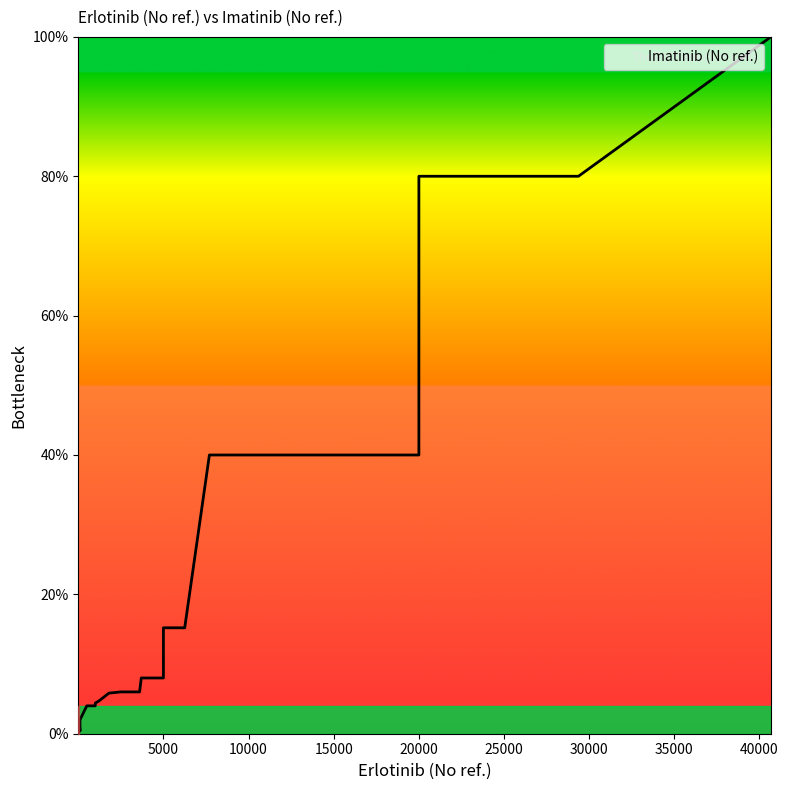

Reading left to right, extract all data points from this chart.

0.45=0.0	100=0.7	20=1.4	70=0.4	100=2.0	500=4.0	740=4.0	1000=4.0	1000=4.0	1000=4.4	1200=4.7	1800=5.8	2500=6.0	3600=6.0	3700=8.0	5000=8.0	5000=8.0	5000=8.0	5000=10.0	5000=12.0	5000=15.2	6250=15.2	7700=40.0	8250=40.0	10000=40.0	10000=40.0	10000=40.0	10000=40.0	10000=40.0	13010=40.0	20000=40.0	20000=40.0	20000=80.0	29370=80.0	40667=100.0